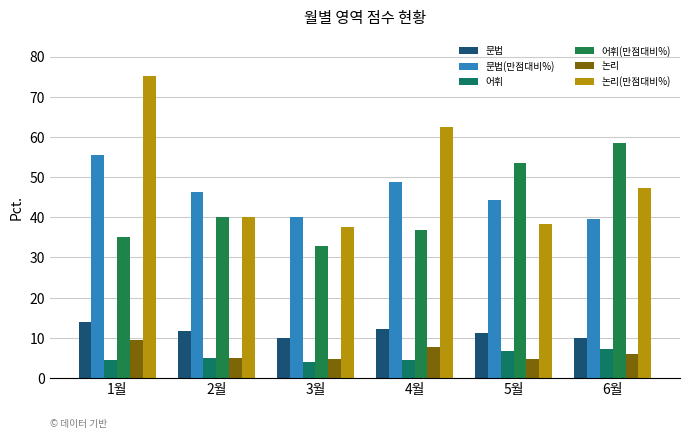

What is the label of the 2nd bar from the right?

5월